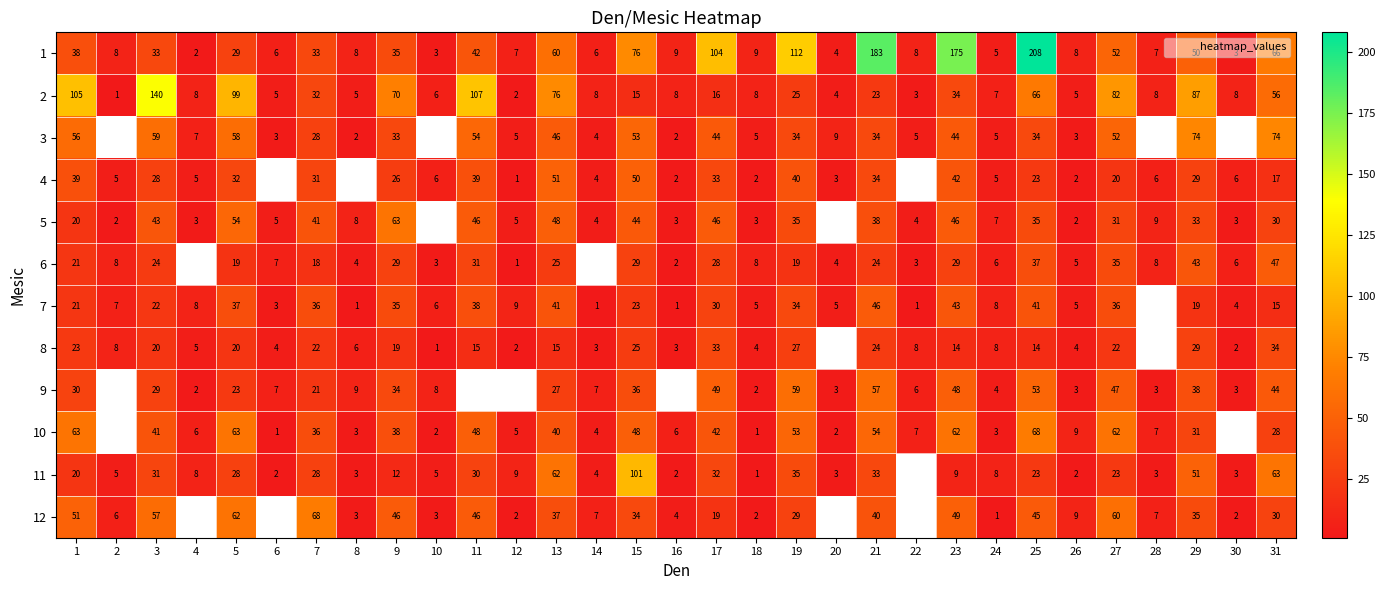

What is the difference between the highest and lowest values at 4?

6.0